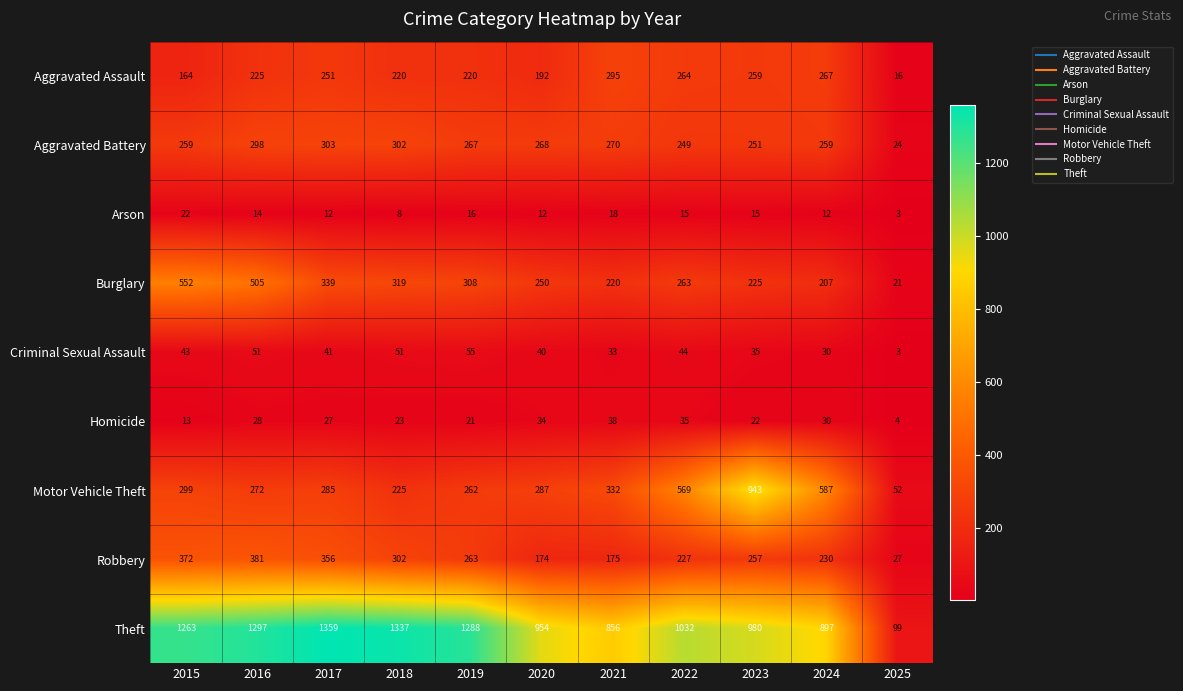

What is the difference between the Criminal Sexual Assault values at 2021 and 2019?

22